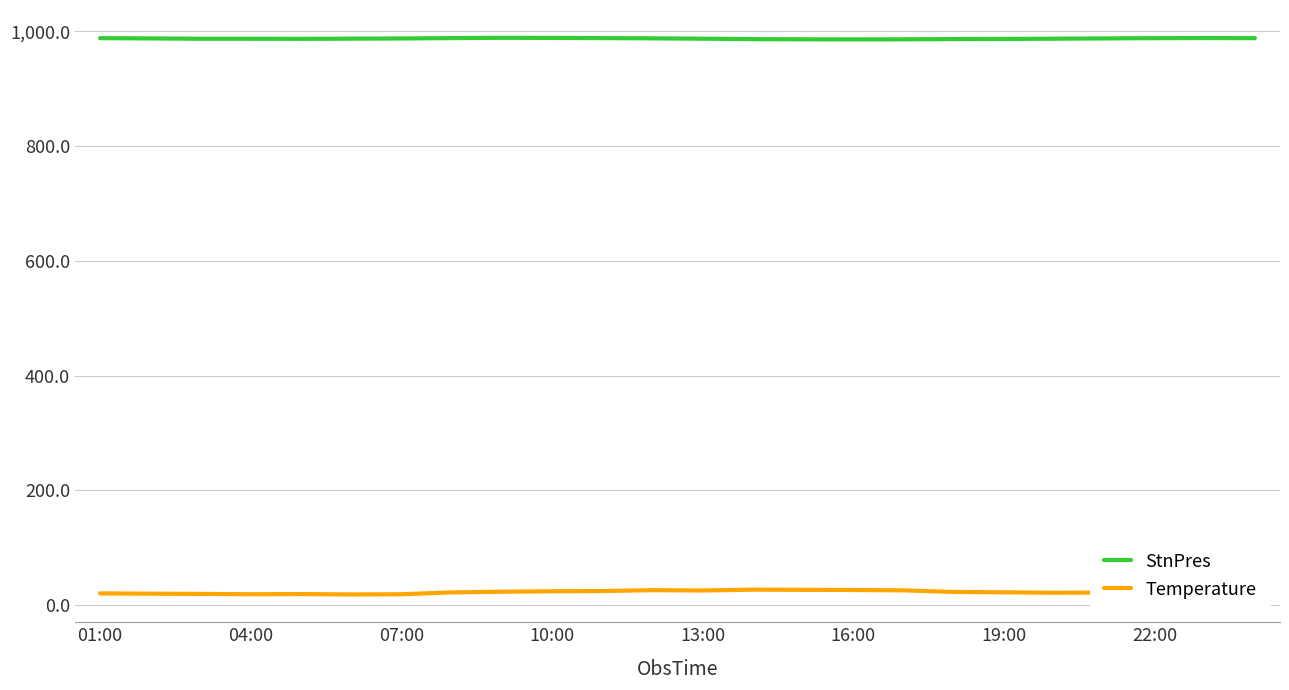

List the series in order of their overall mean, lowest first.

Temperature, StnPres